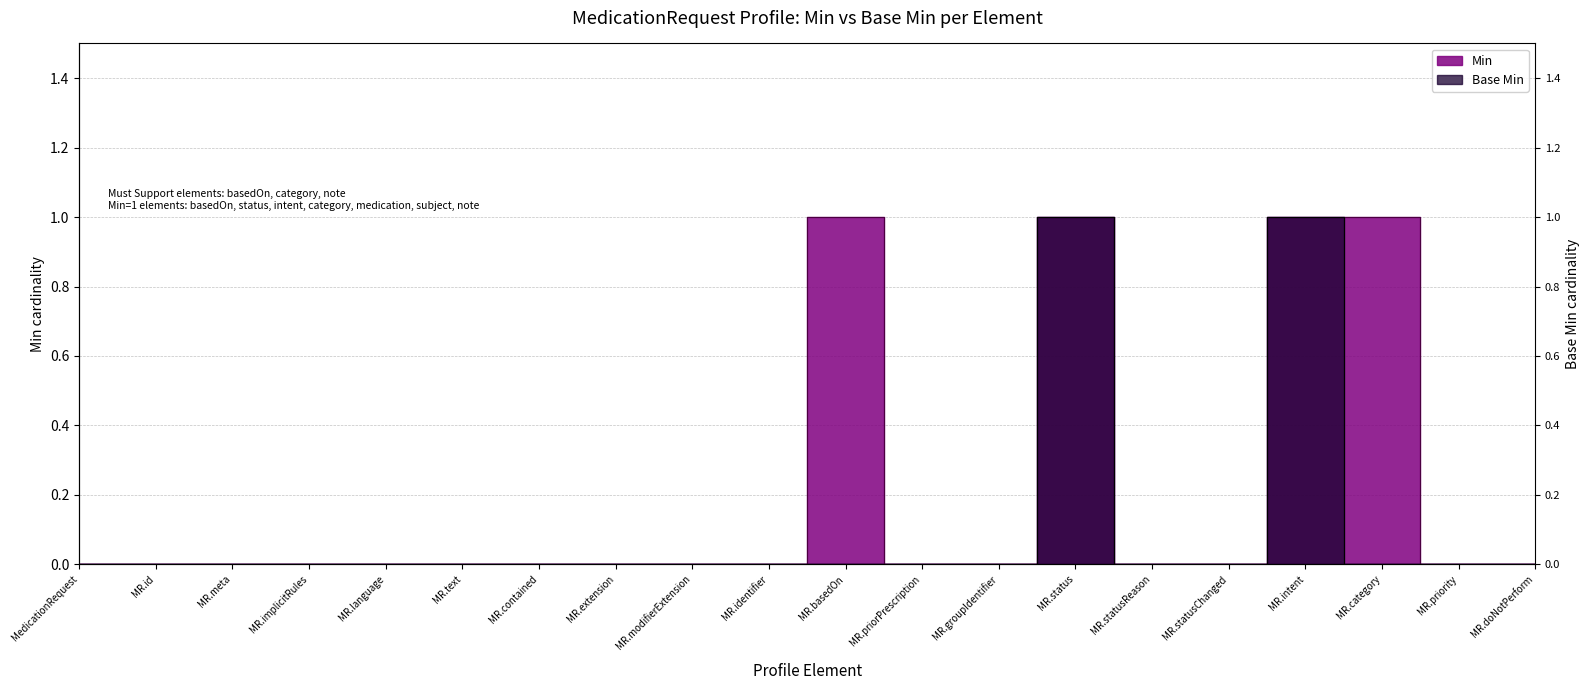

True or false: Base Min and Min intersect in this chart.

False